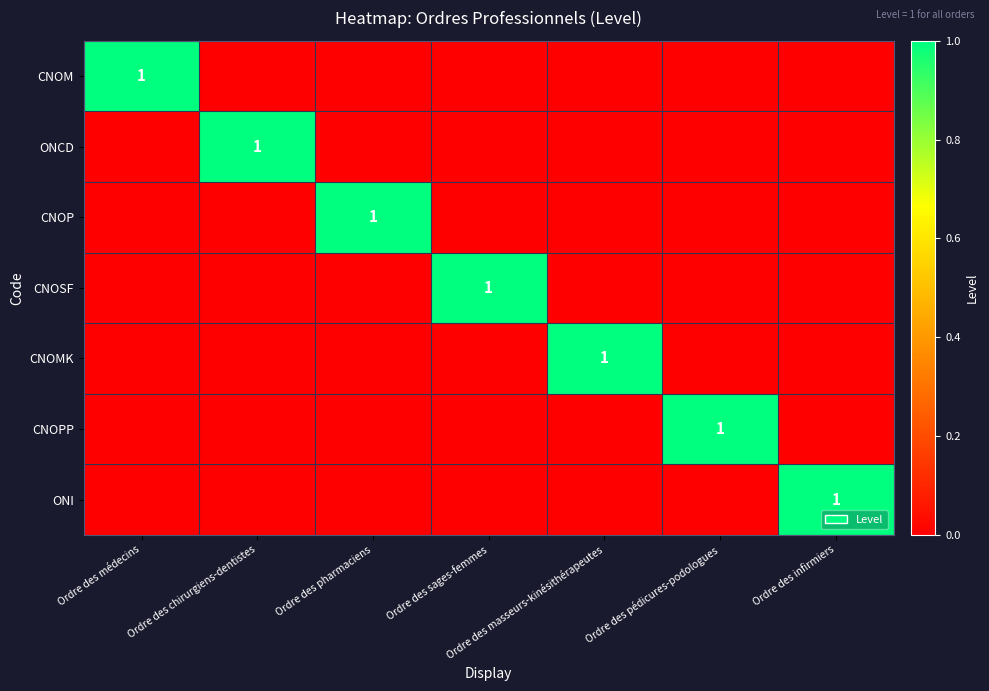

At which category does the chart reach its minimum across all series?

Ordre des chirurgiens-dentistes